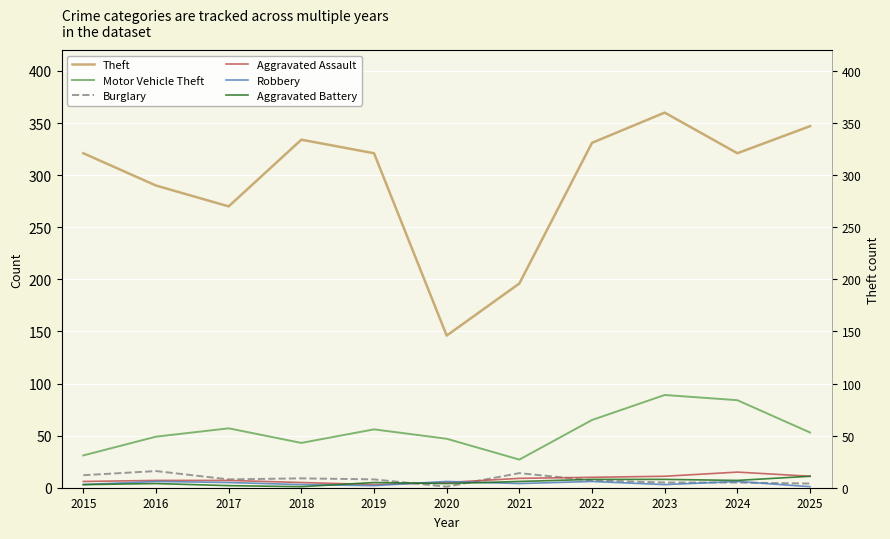

What are all the series names shown in the legend?

Theft, Motor Vehicle Theft, Burglary, Aggravated Assault, Robbery, Aggravated Battery